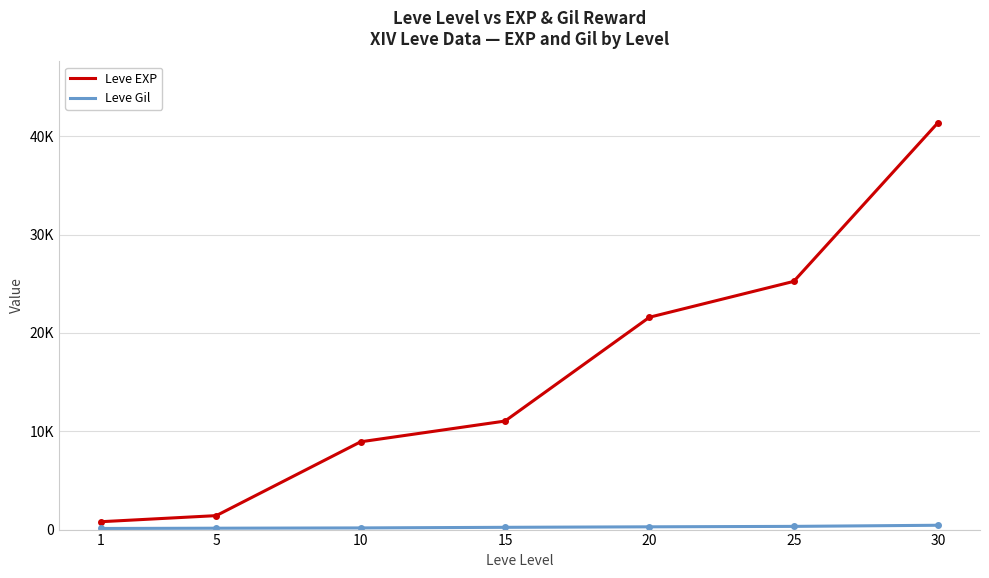

Where does the Leve EXP series first go above 11040?

20